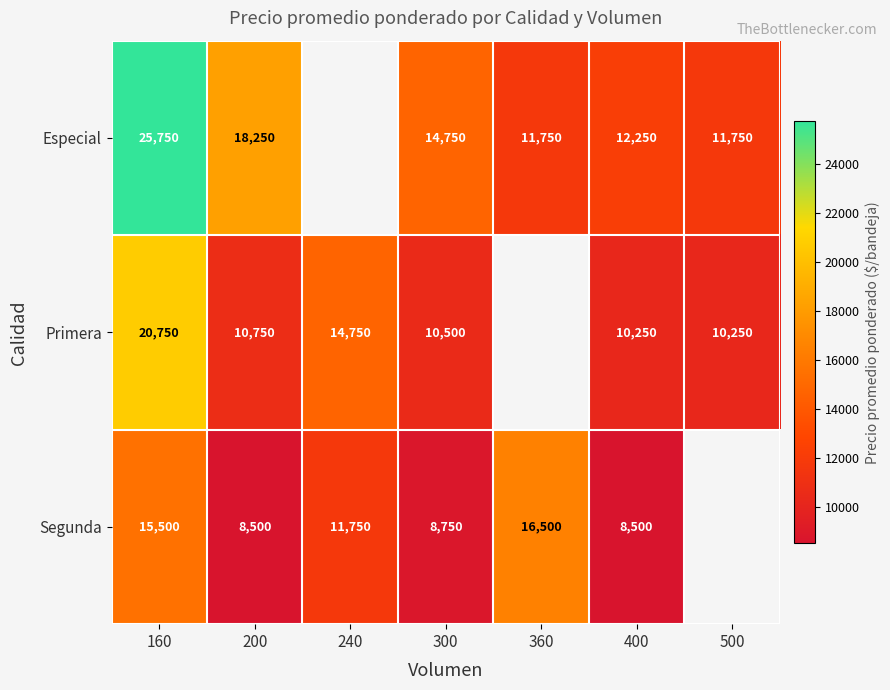

How many series are shown in this chart?

3